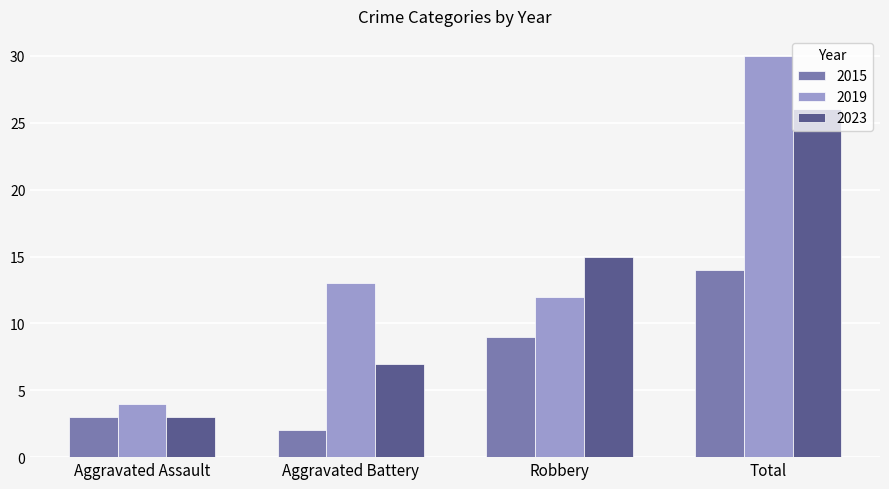

The value of 2015 at Robbery is 2. True or false?

False